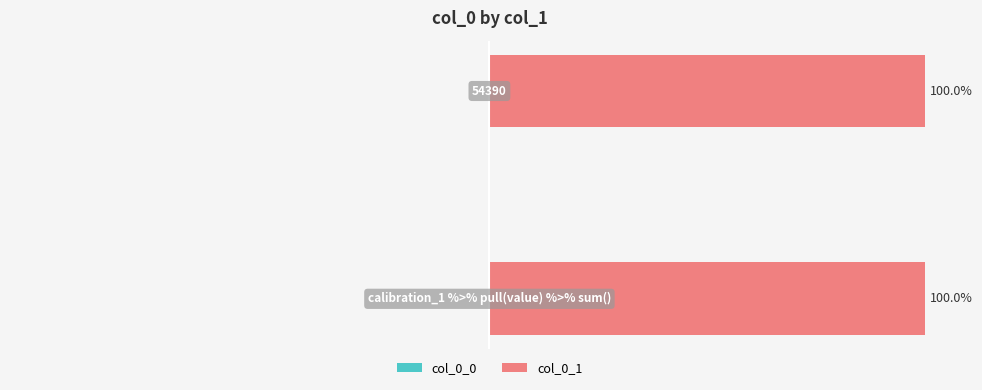

List the labels in order of col_0_1 value, largest first.

calibration_1 %>% pull(value) %>% sum(), 54390